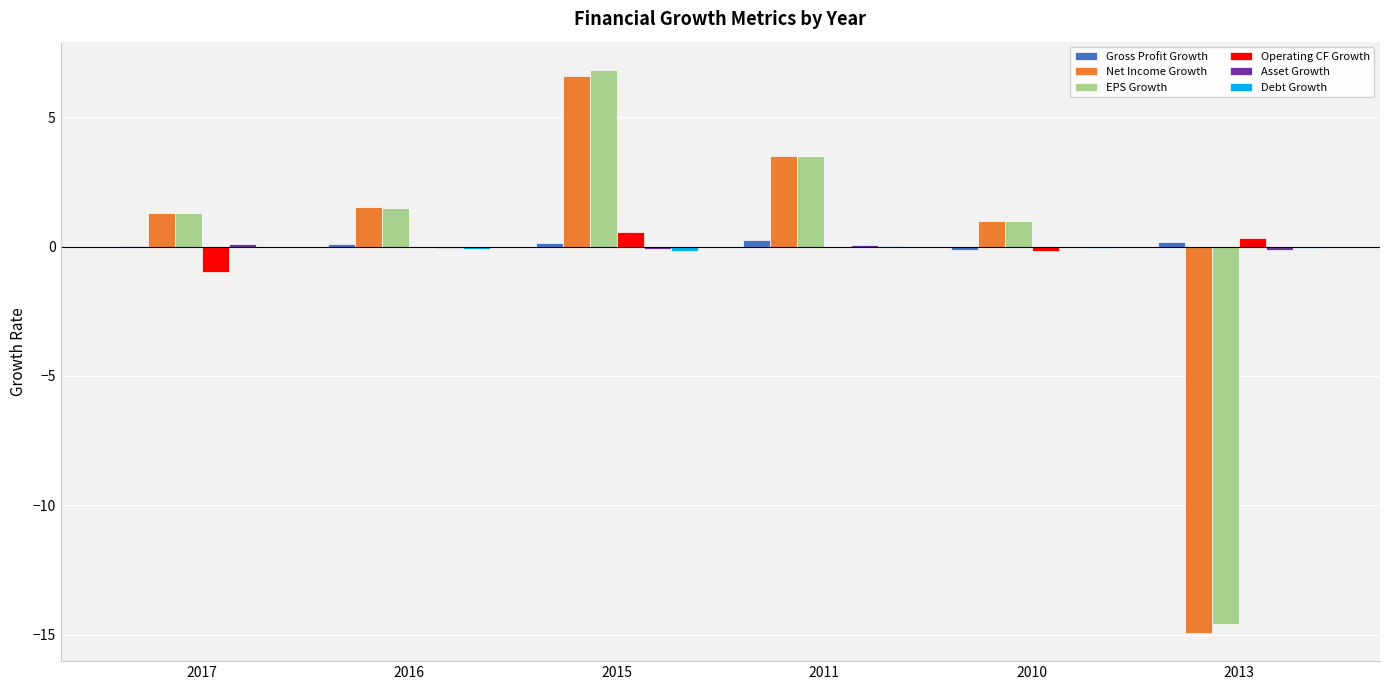

Which series has the largest range (max minus min)?

Net Income Growth